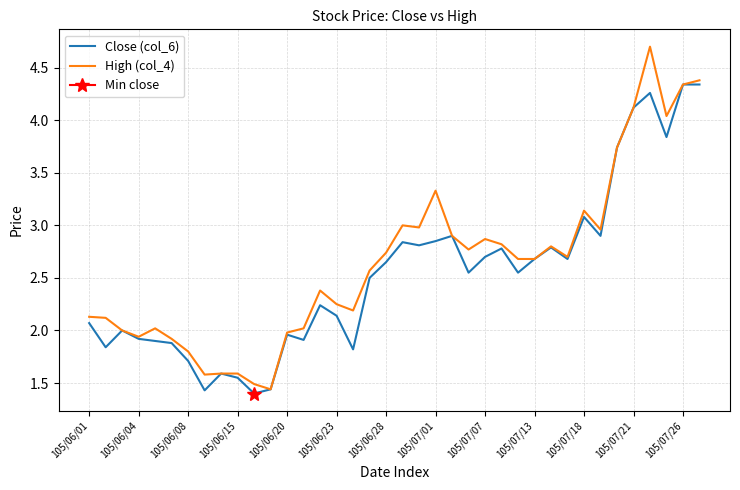

The value of Close (col_6) at 105/07/21 is 2.6. True or false?

False